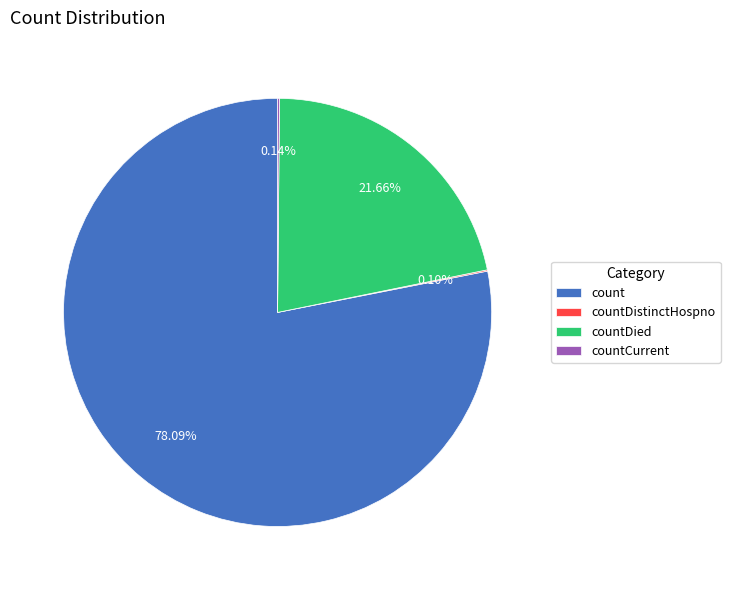

To the nearest percent, what is the difference between the largest and smallest slice percentages?

78%